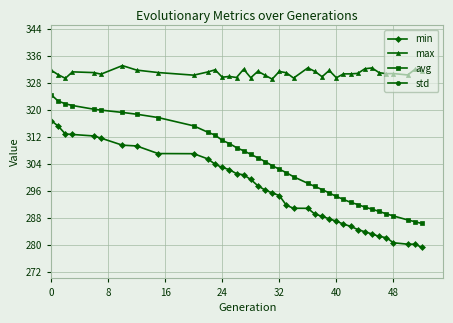

True or false: max and std cross at least once.

False